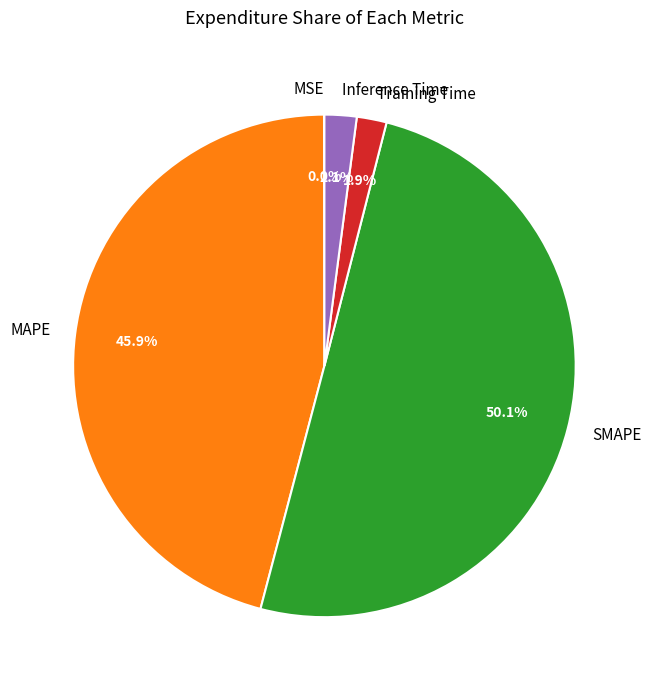

The MAPE slice represents 46% of the pie. True or false?

True